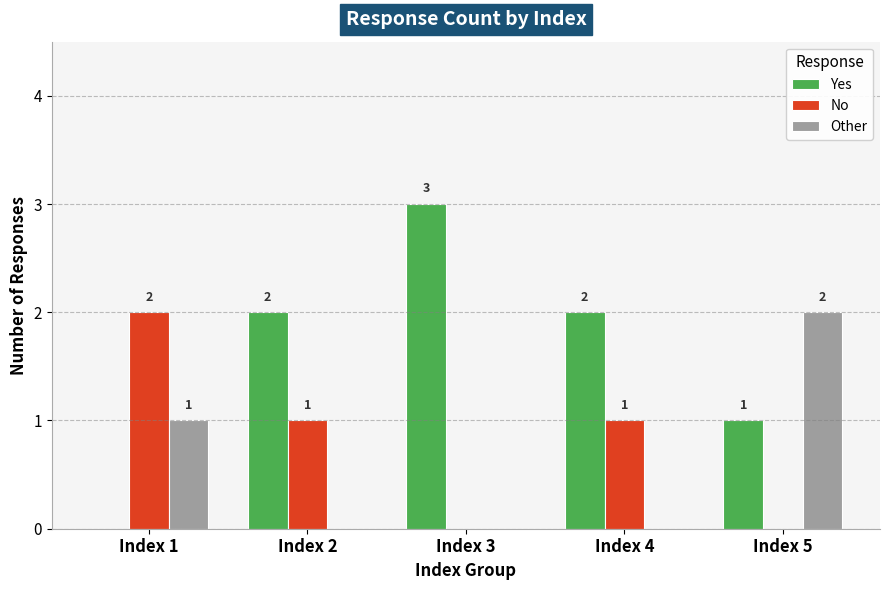

How many groups of bars are there?

5